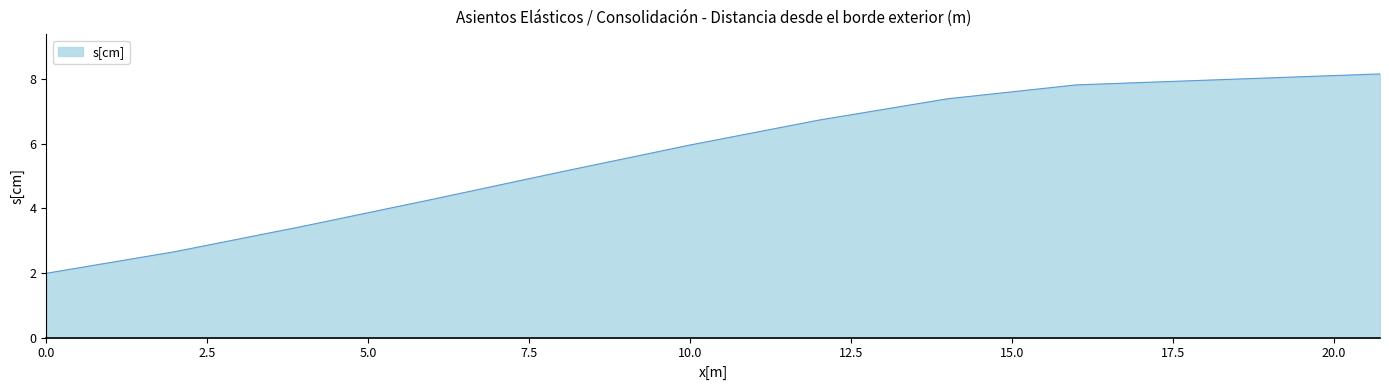

What is the difference between the maximum and minimum values?

6.2